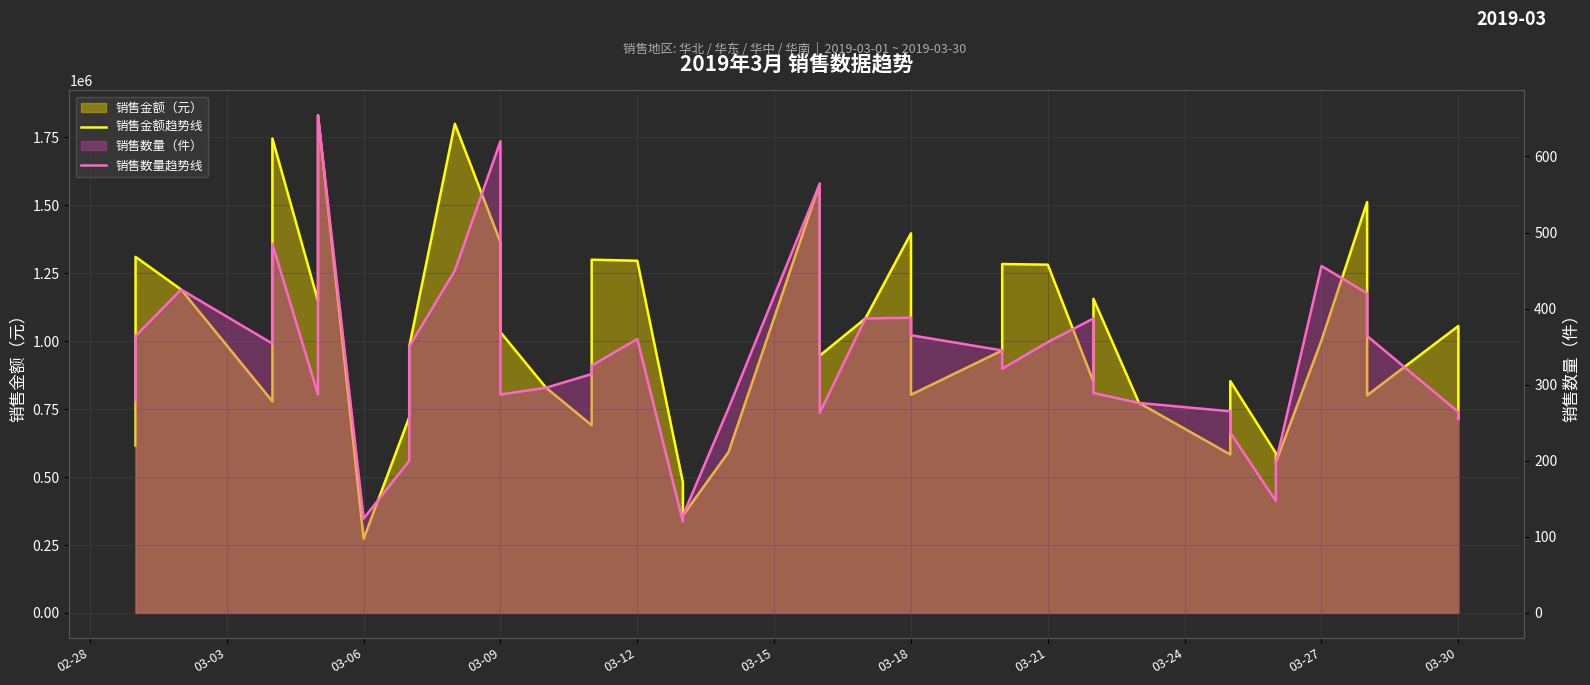

At how many categories does at least one series exceed 28301?

40